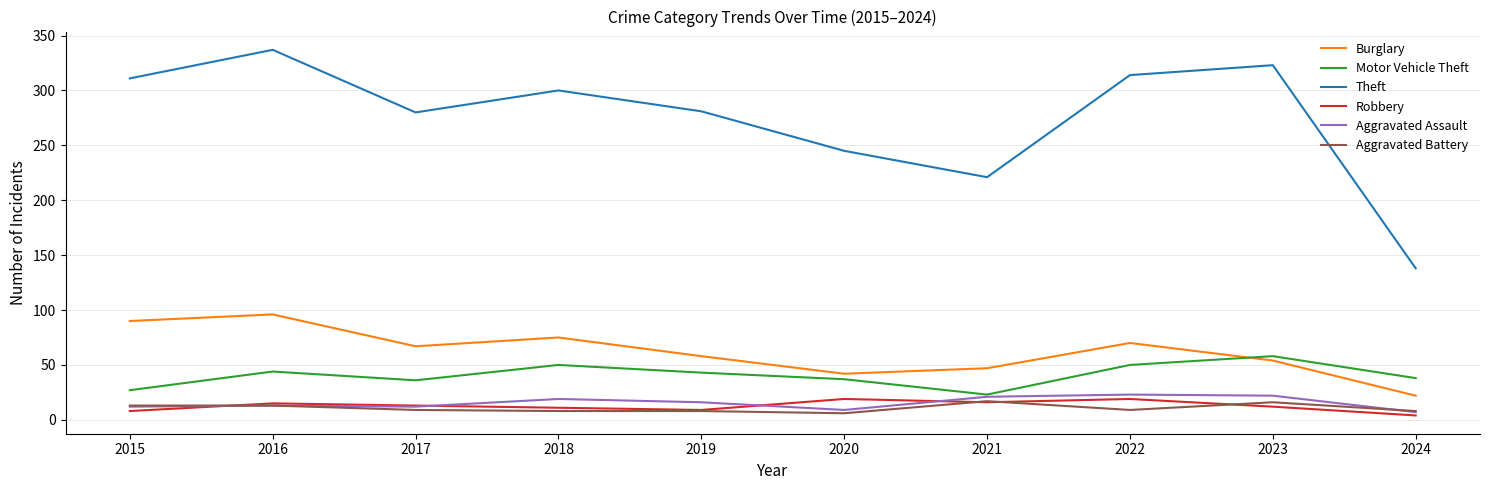

Which series has the widest spread of values?

Theft